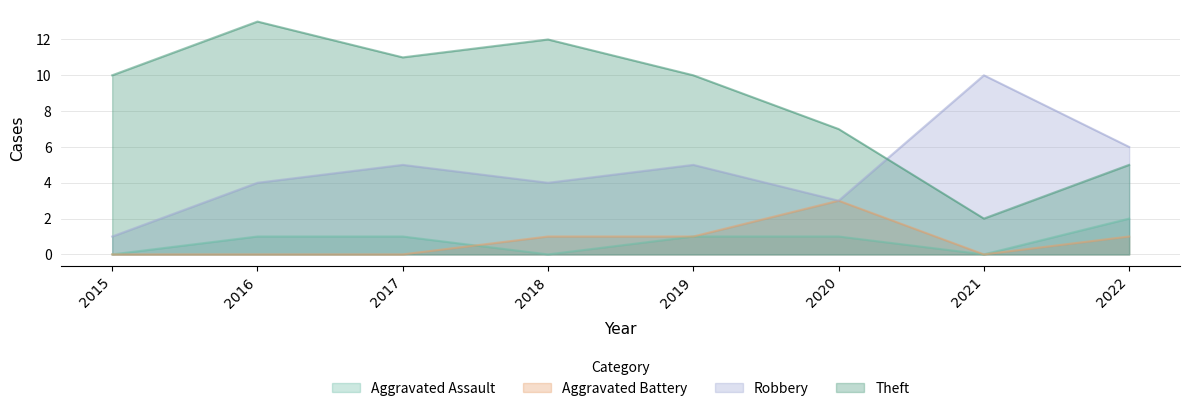

Which category has the highest value across all series?

2016